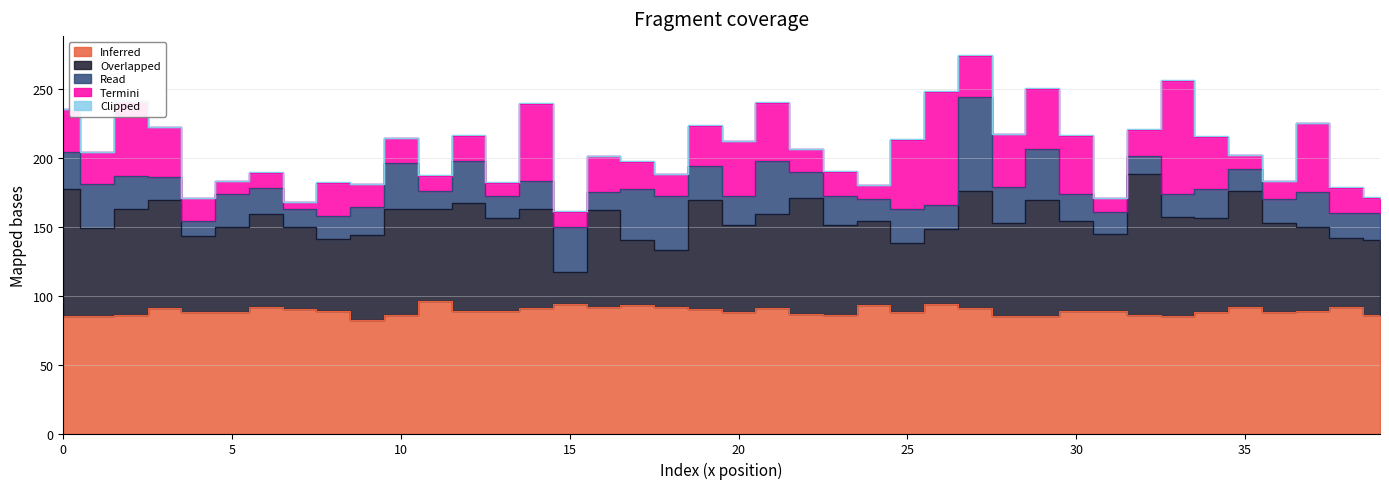

Which series has the largest range (max minus min)?

Overlapped